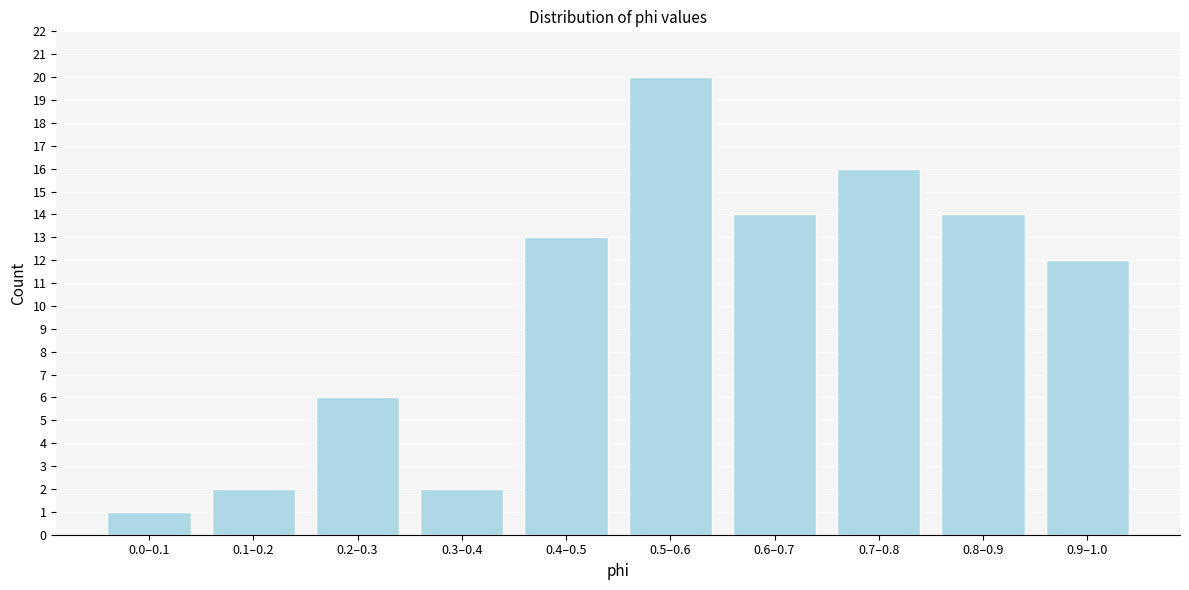

Reading right to left, list all the values displayed in this chart.

0.9–1.0=12	0.8–0.9=14	0.7–0.8=16	0.6–0.7=14	0.5–0.6=20	0.4–0.5=13	0.3–0.4=2	0.2–0.3=6	0.1–0.2=2	0.0–0.1=1